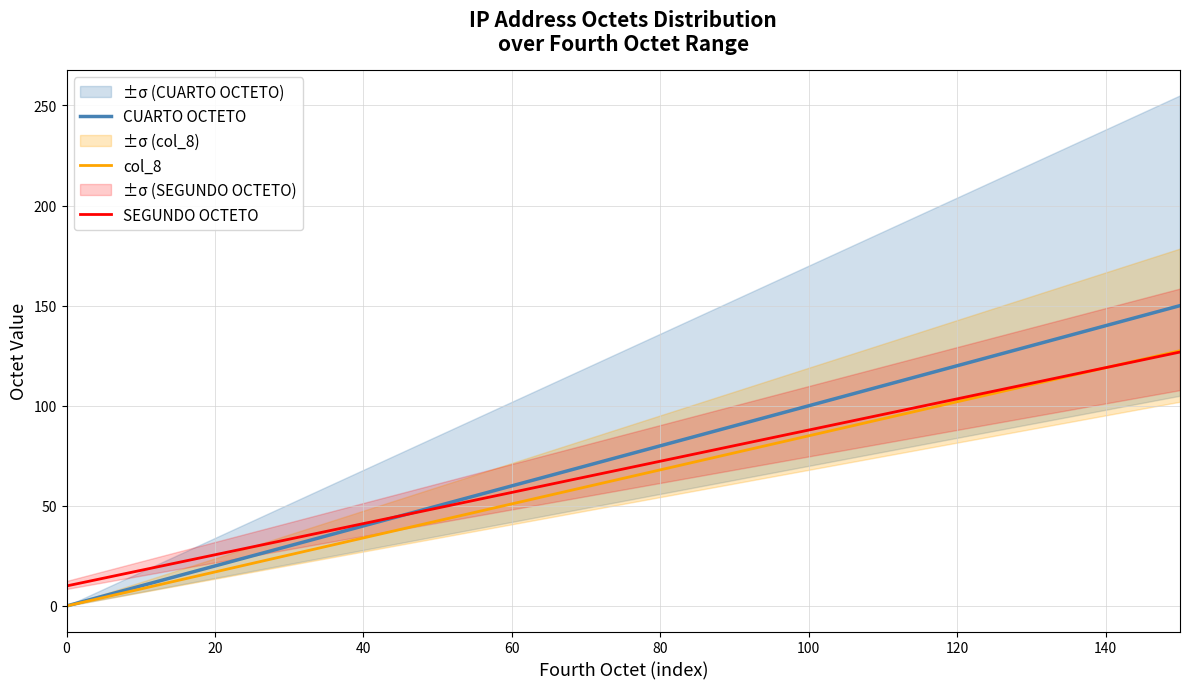

What is the difference between the maximum and minimum values in the CUARTO OCTETO series?

150.0